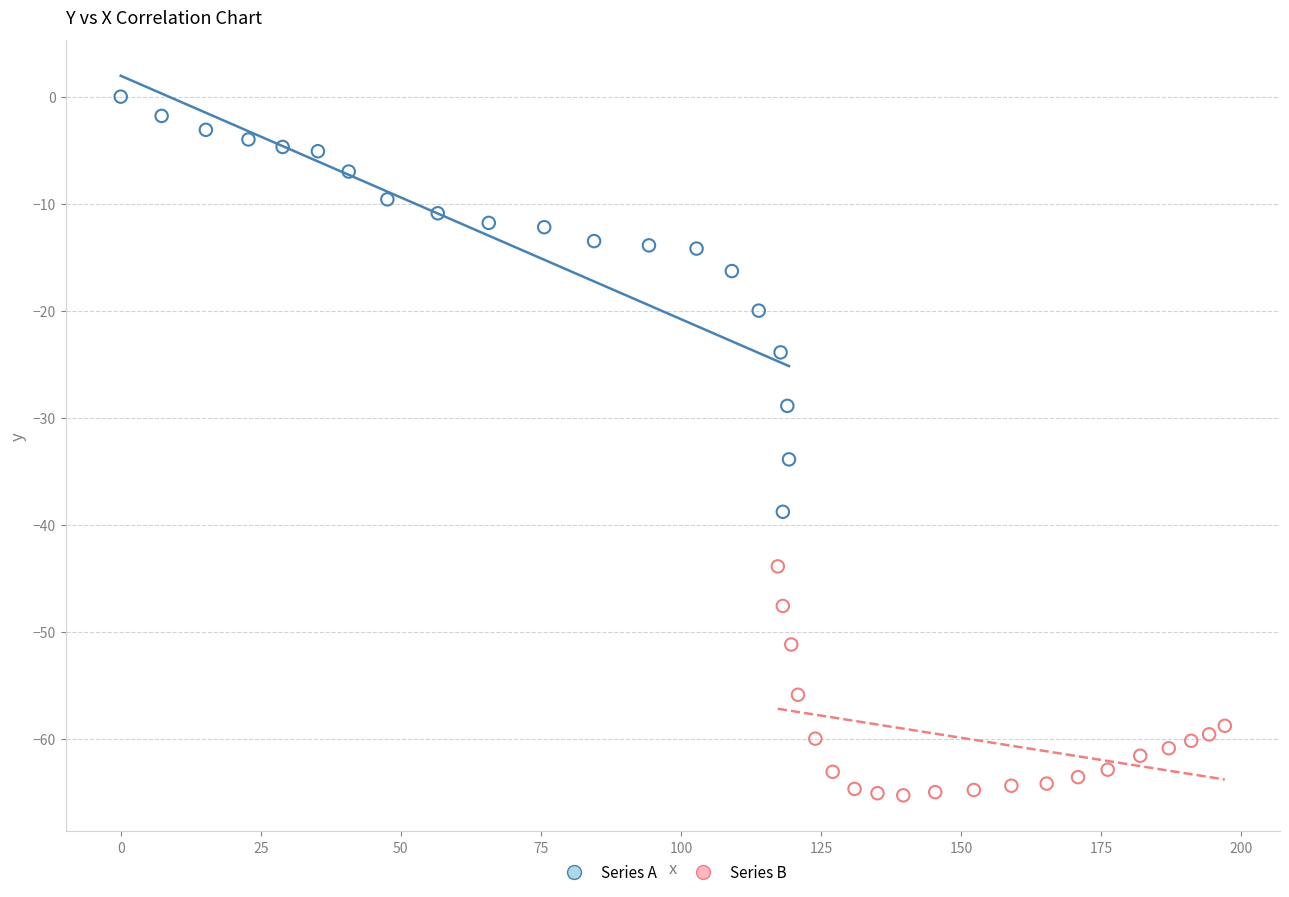

Which series reaches the maximum Y coordinate?

Series A